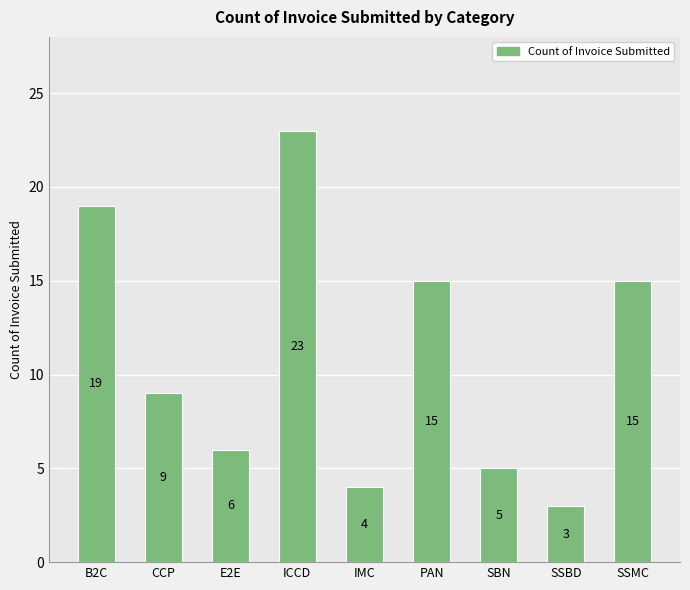

What is the difference between the maximum and minimum values?

20